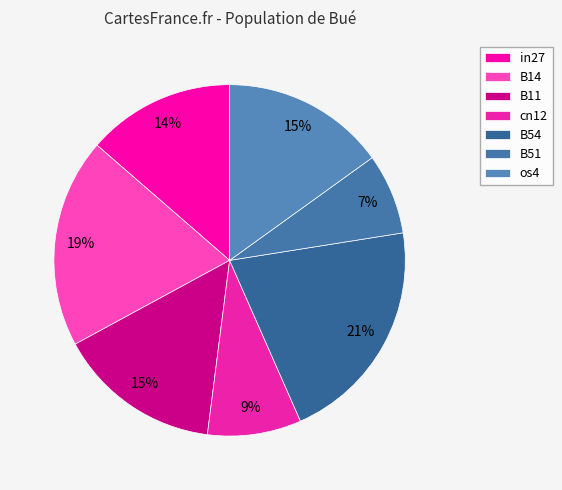

Which slice is the smallest?

B51